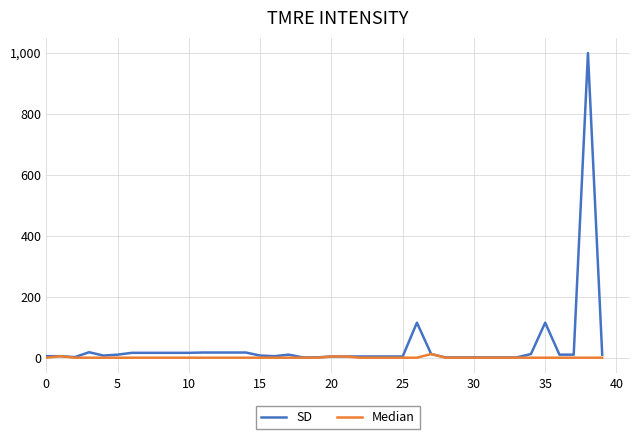

Which series has the largest range (max minus min)?

SD